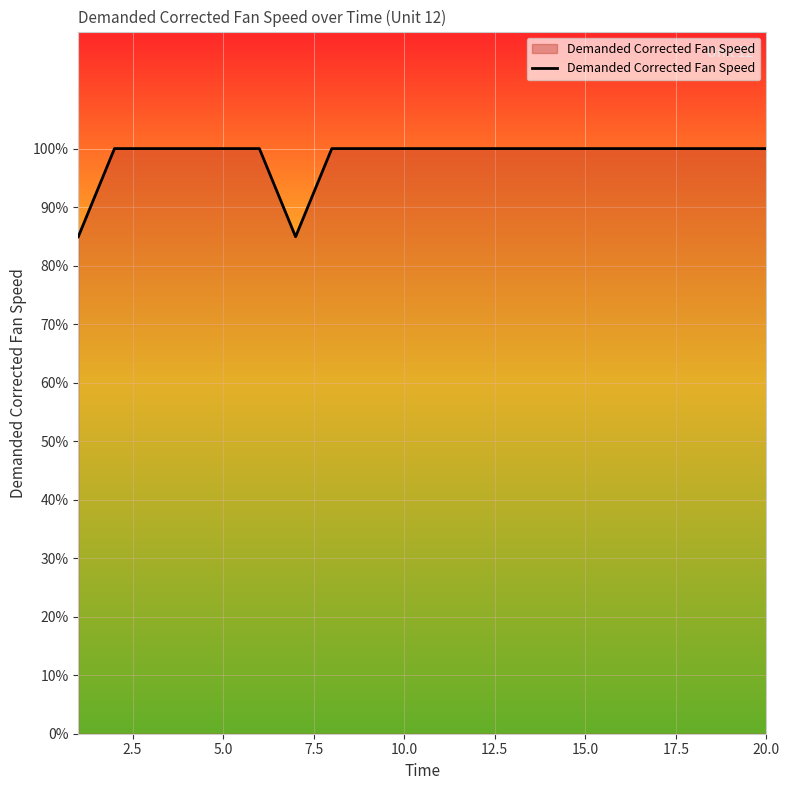

What is the greatest value displayed?

100.0